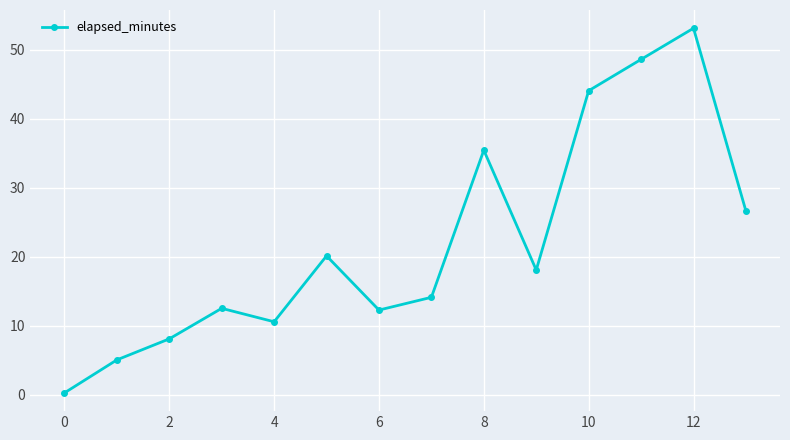

What is the average value?

22.1